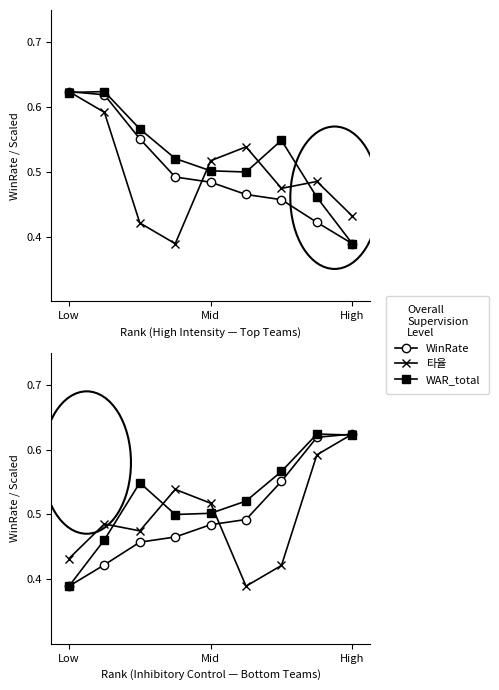

List the series in order of their peak value, lowest first.

WinRate, 타율, WAR_total